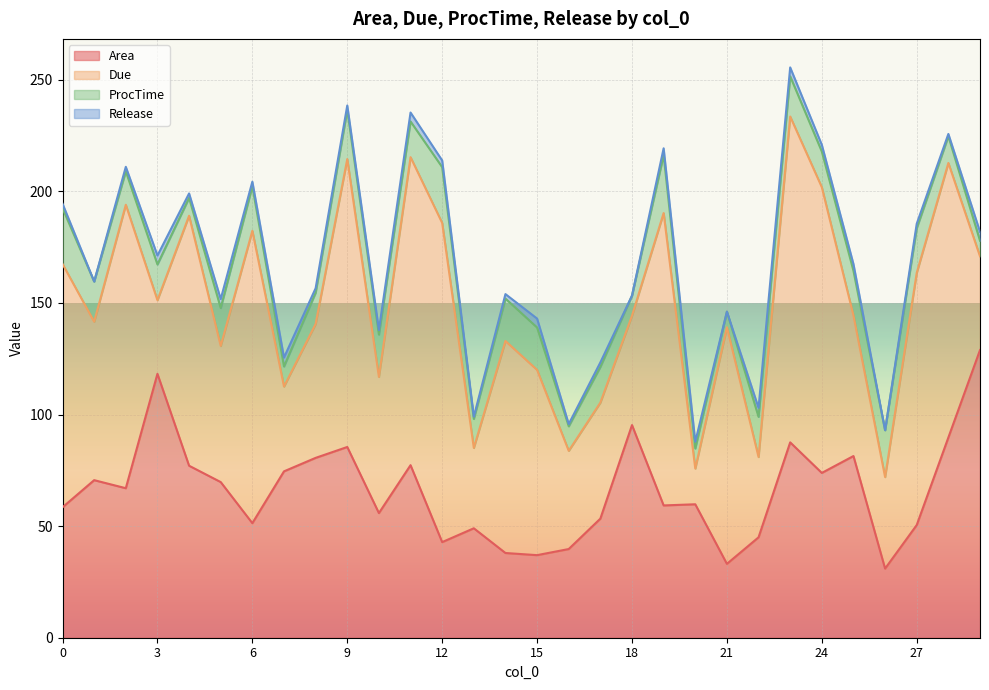

What is the lowest value of the Area series?

31.0